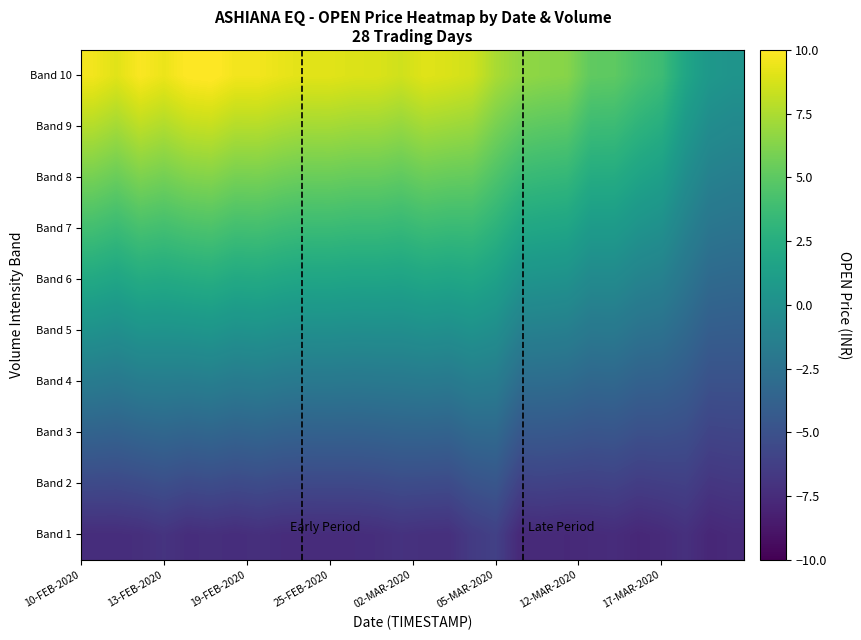

What is the maximum value shown in the chart?

10.2